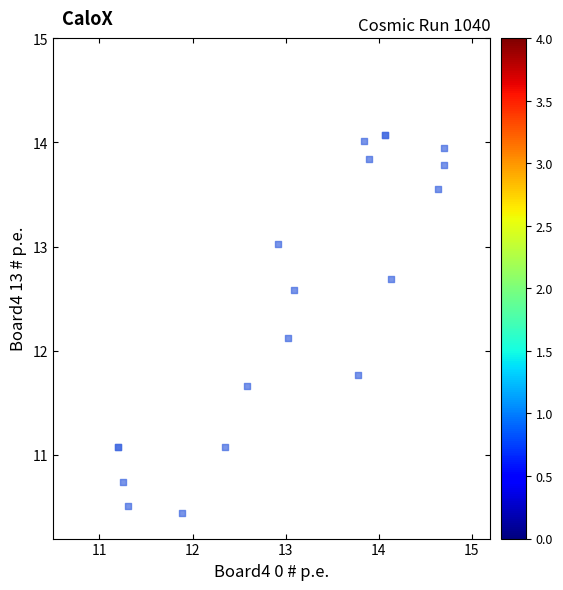

What Y value in the scatter plot is closest to 12?

12.1